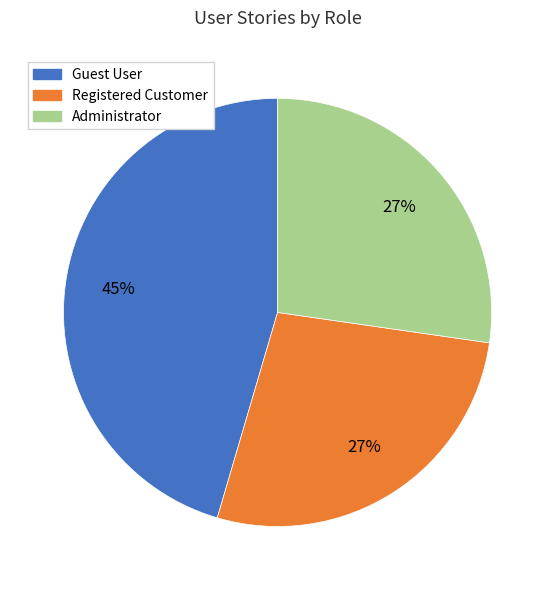

True or false: Registered Customer accounts for 40% of the total.

False